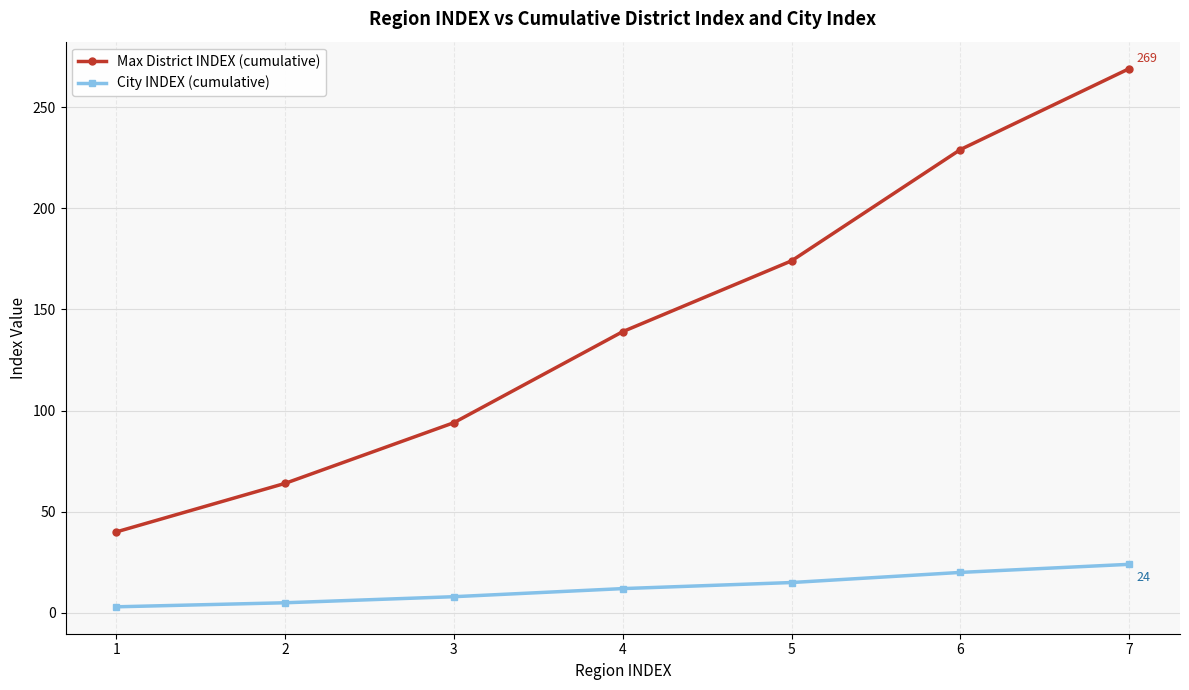

Reading left to right, extract all data points from this chart.

Max District INDEX (cumulative): 40	64	94	139	174	229	269
City INDEX (cumulative): 3	5	8	12	15	20	24